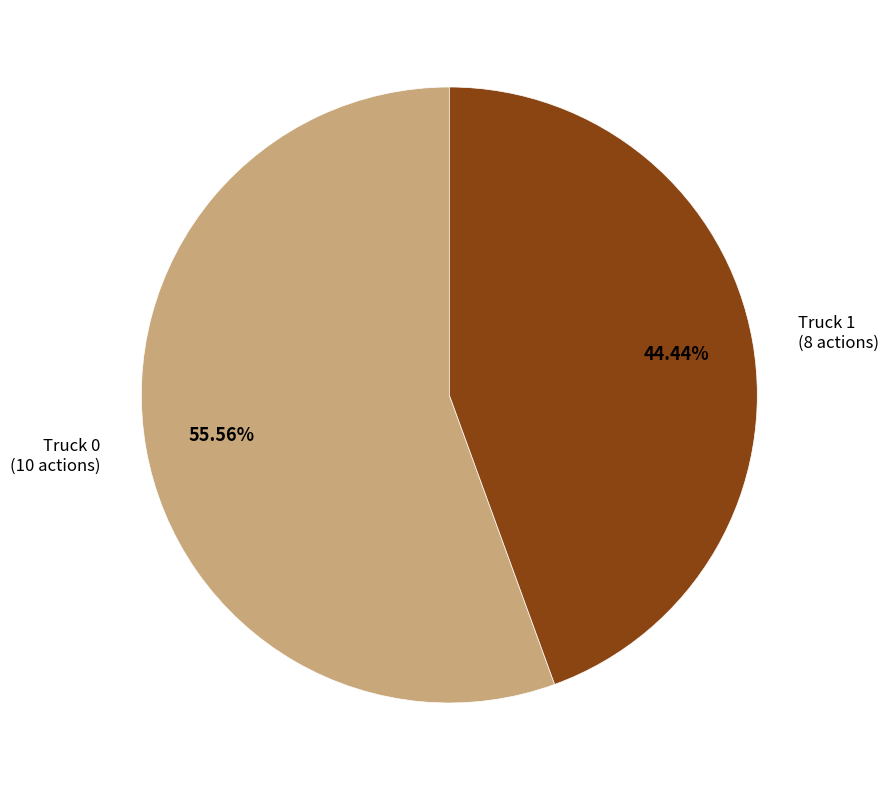

Does any single category account for the majority?

Yes